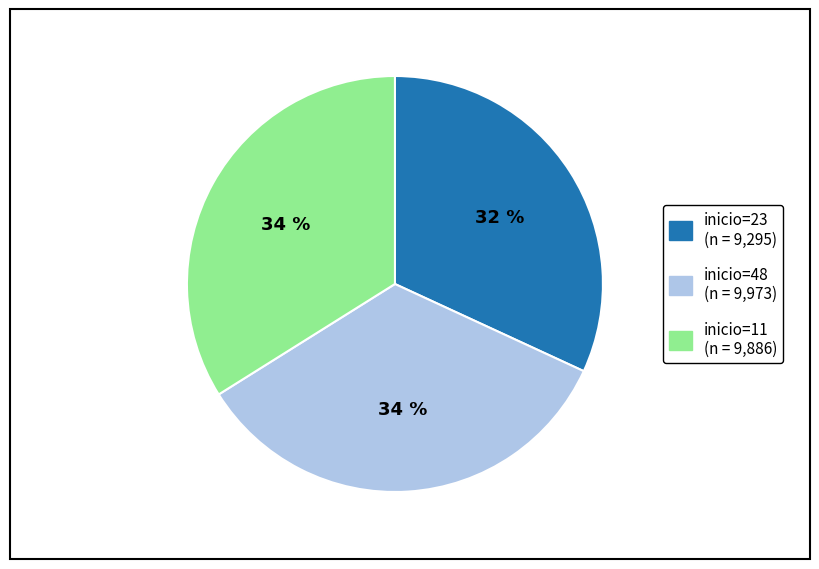

Is there any slice that represents more than half of the pie?

No